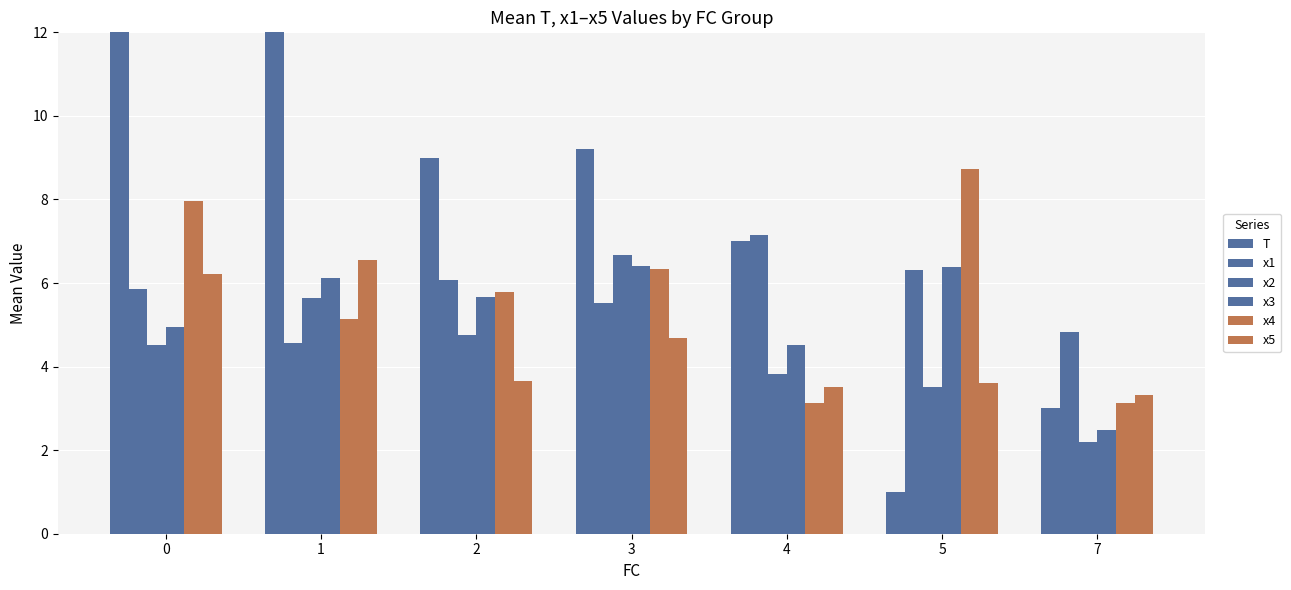

Between 3 and 7, which is larger?

3